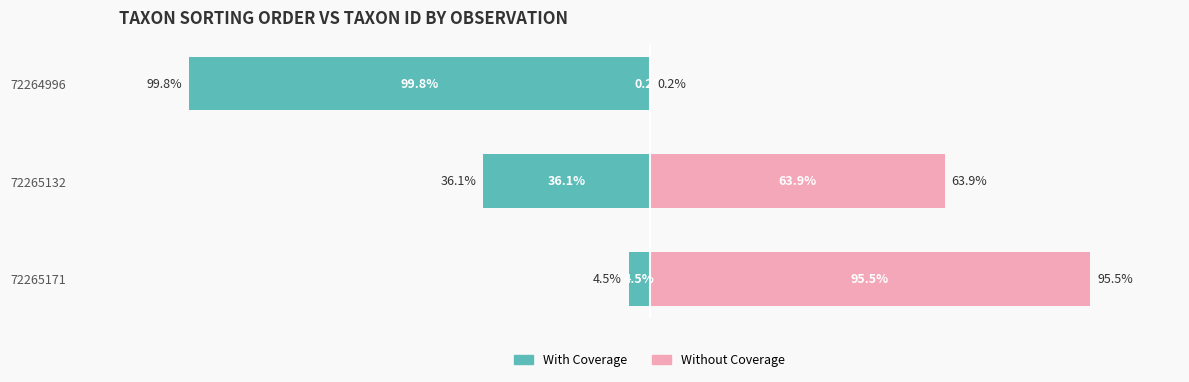

How many groups of bars are there?

3